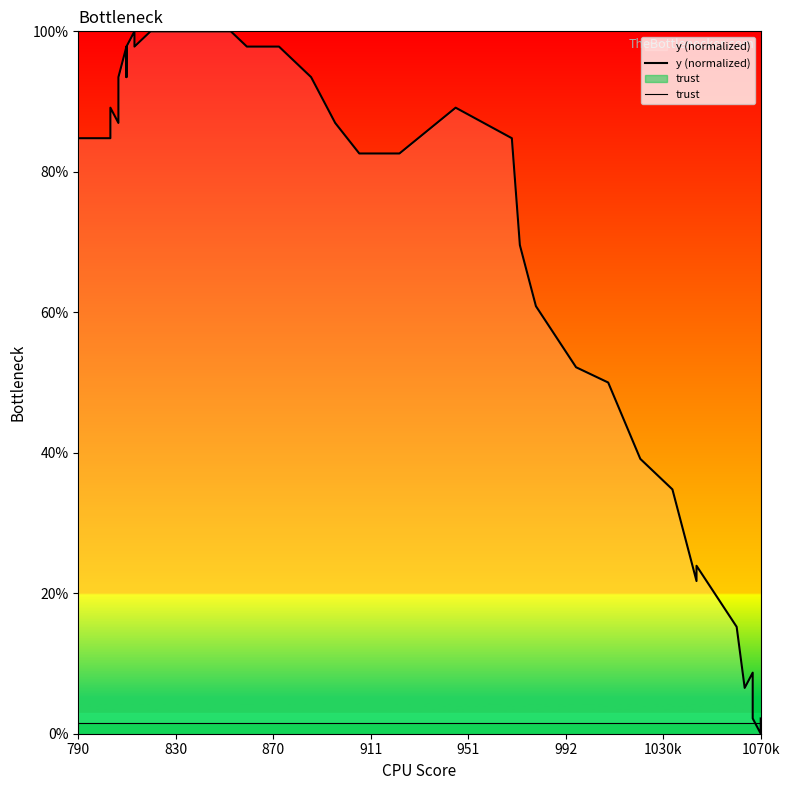

At which label does y (normalized) first exceed 84?

790